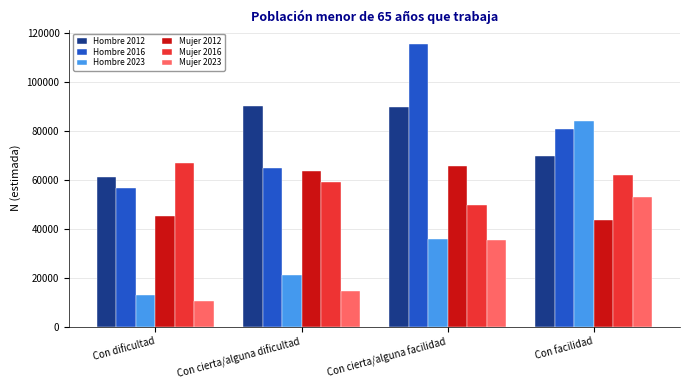

What is the total value across all series at Con cierta/alguna dificultad?

313410